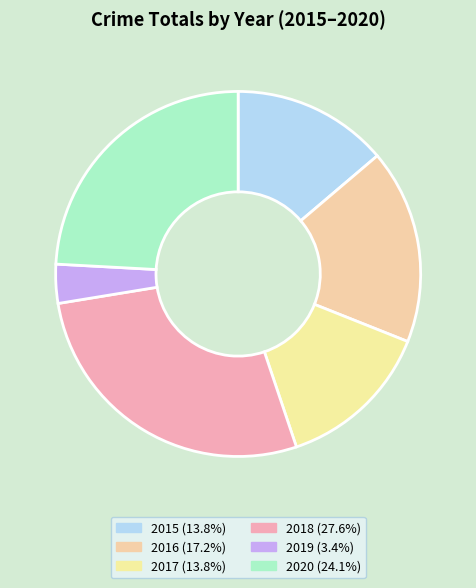

Which category has the smallest portion of the pie?

2019